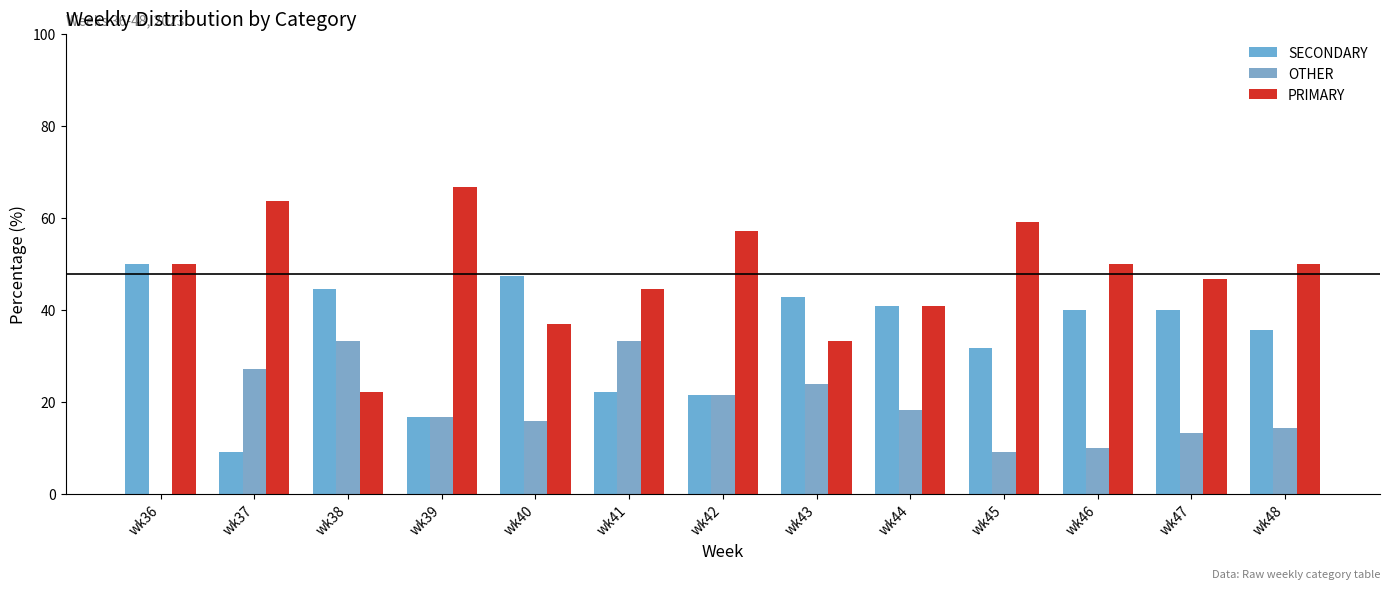

The value of PRIMARY at wk44 is 70.3. True or false?

False